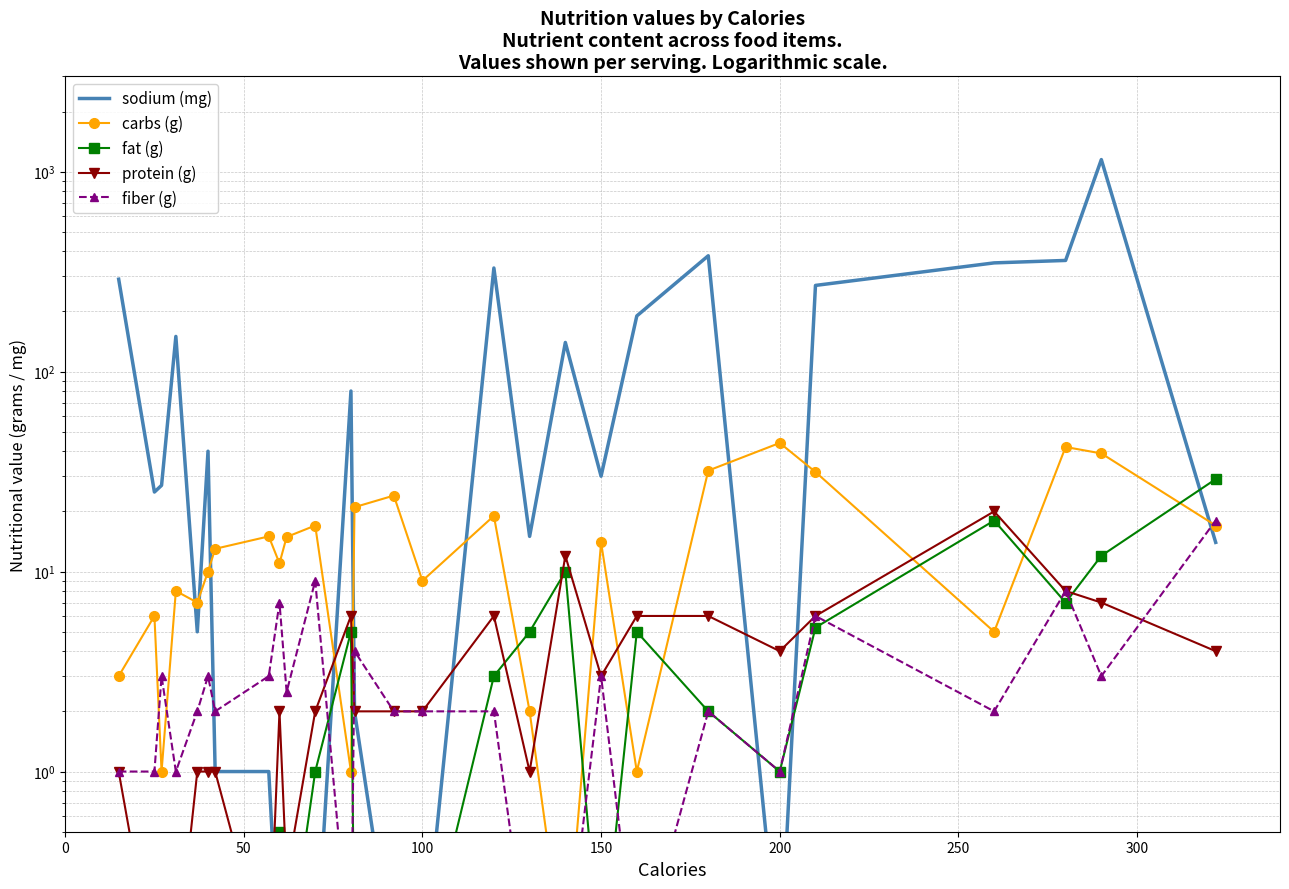

Reading left to right, list all the values displayed in this chart.

sodium (mg): 290.0	25.0	27.0	150.0	5.0	40.0	1.0	1.0	0.1	0.1	0.1	80.0	2.0	0.1	0.1	330.0	15.0	140.0	30.0	190.0	380.0	0.1	270.0	350.0	360.0	1150.0	14.0
carbs (g): 3.0	6.0	1.0	8.0	7.0	10.0	13.0	15.0	11.0	14.9	17.0	1.0	21.0	24.0	9.0	19.0	2.0	0.1	14.0	1.0	32.0	44.0	31.5	5.0	42.0	39.0	17.0
fat (g): 0.1	0.1	0.1	0.1	0.1	0.1	0.1	0.1	0.5	0.1	1.0	5.0	0.1	0.1	0.1	3.0	5.0	10.0	0.1	5.0	2.0	1.0	5.2	18.0	7.0	12.0	29.0
protein (g): 1.0	0.1	0.1	0.1	1.0	1.0	1.0	0.1	2.0	0.3	2.0	6.0	2.0	2.0	2.0	6.0	1.0	12.0	3.0	6.0	6.0	4.0	6.0	20.0	8.0	7.0	4.0
fiber (g): 1.0	1.0	3.0	1.0	2.0	3.0	2.0	3.0	7.0	2.5	9.0	0.1	4.0	2.0	2.0	2.0	0.1	0.1	3.0	0.1	2.0	1.0	6.0	2.0	8.0	3.0	18.0